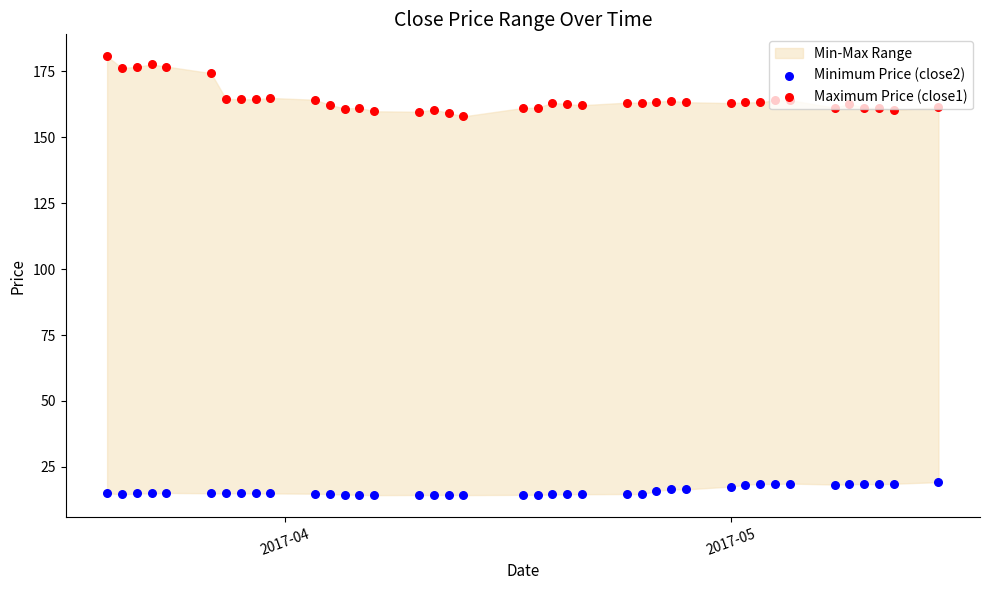

Which series contains the highest Y value?

Maximum Price (close1)